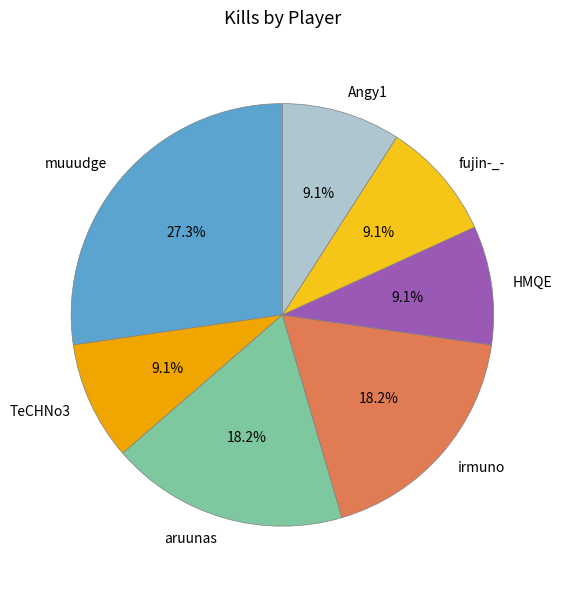

True or false: aruunas accounts for 30% of the total.

False